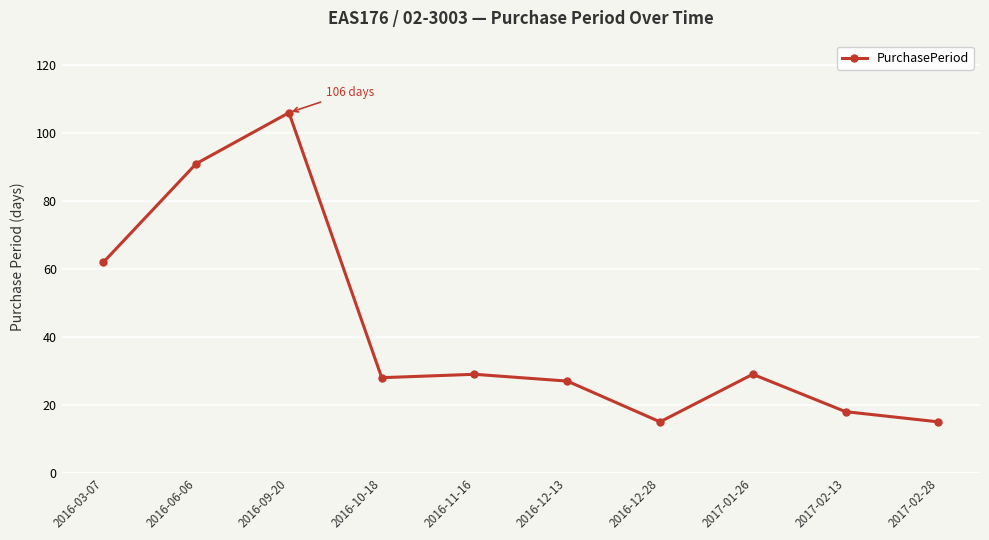

Approximately how many times larger is the value at 2017-02-28 compared to 2017-02-13?

0.8